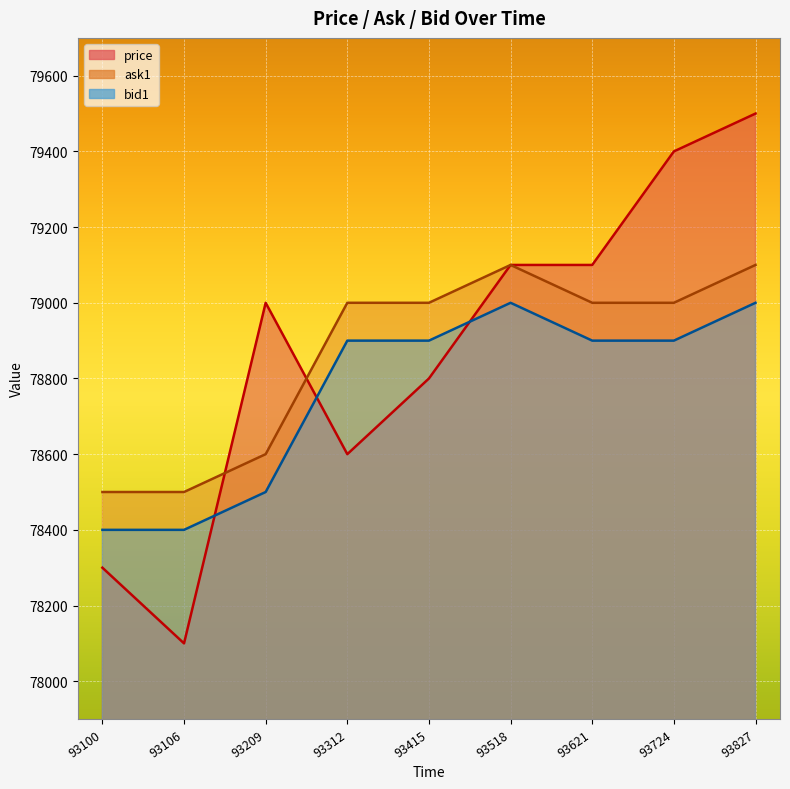

What is the smallest value displayed?

78100